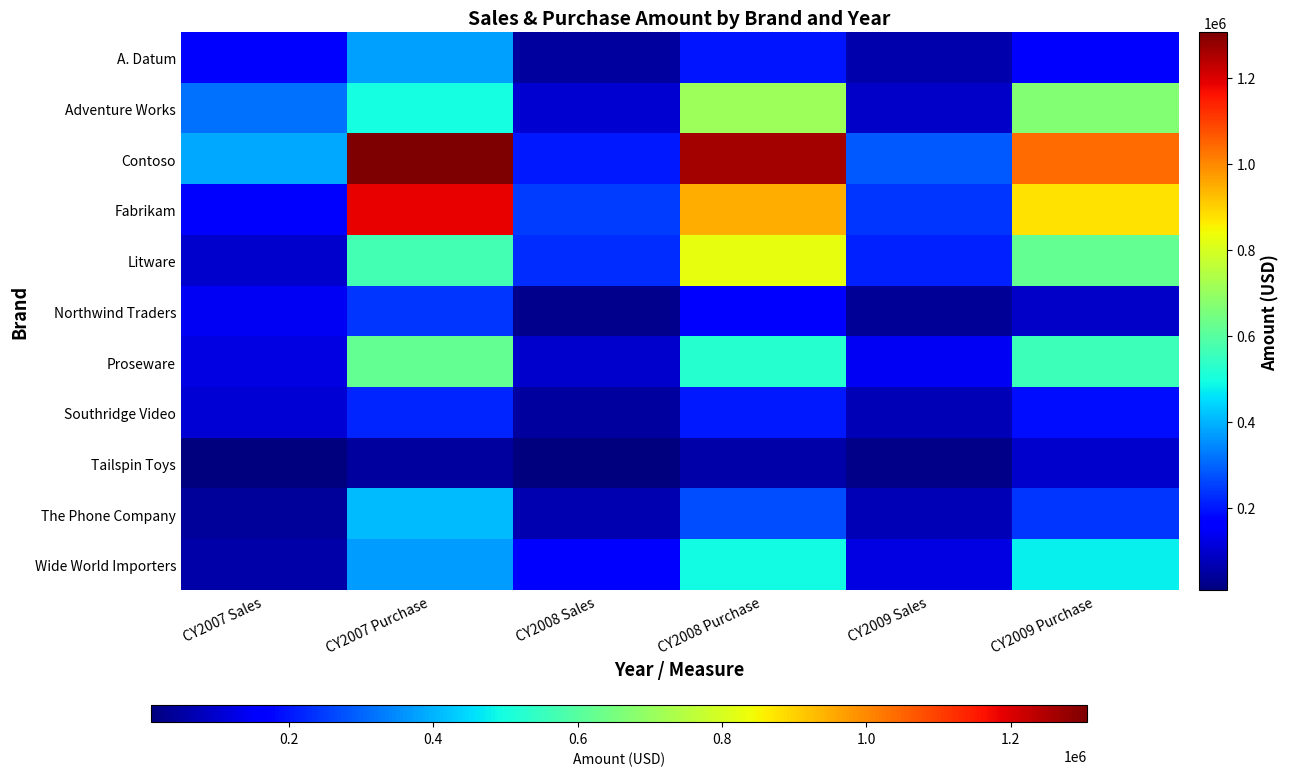

What is the maximum value shown in the chart?

1305738.3